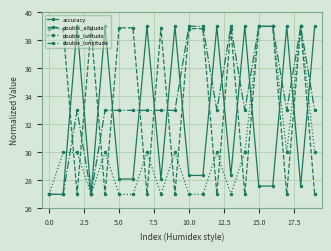

True or false: accuracy has more than 1 points higher than both neighbors.

True